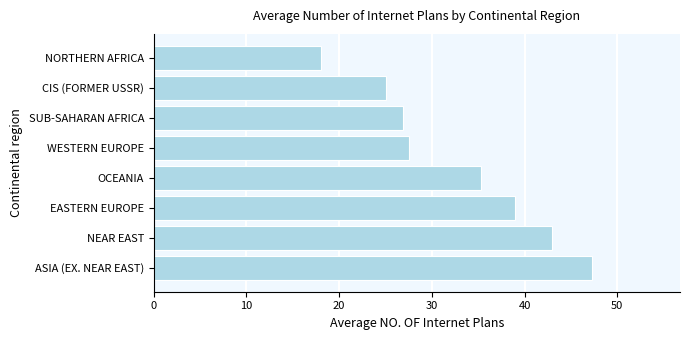

What is the sum of all values?

262.0